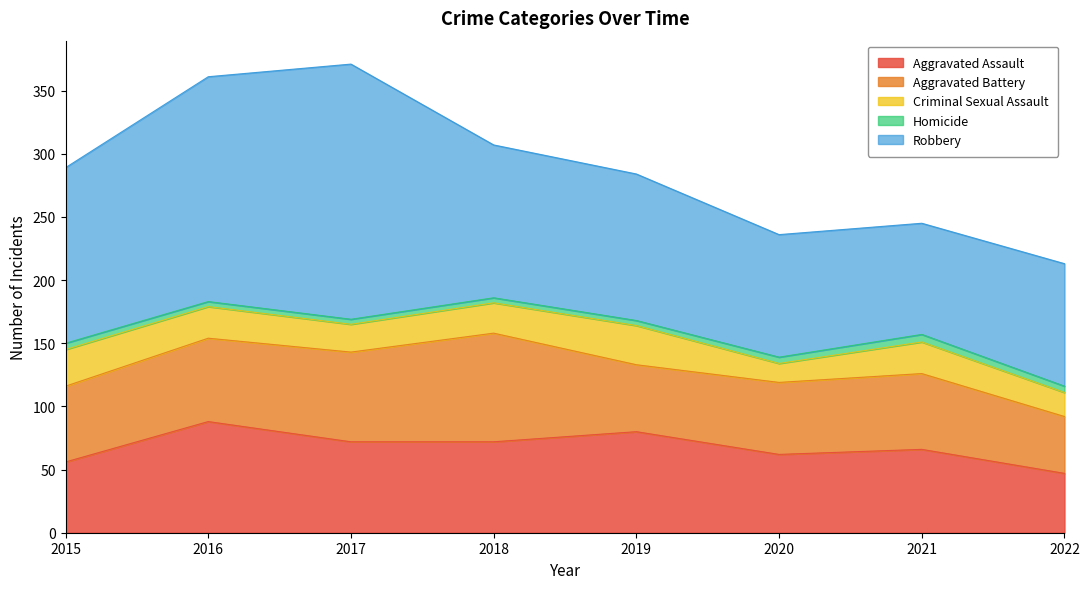

True or false: Criminal Sexual Assault has a value of 15 at 2020.

True